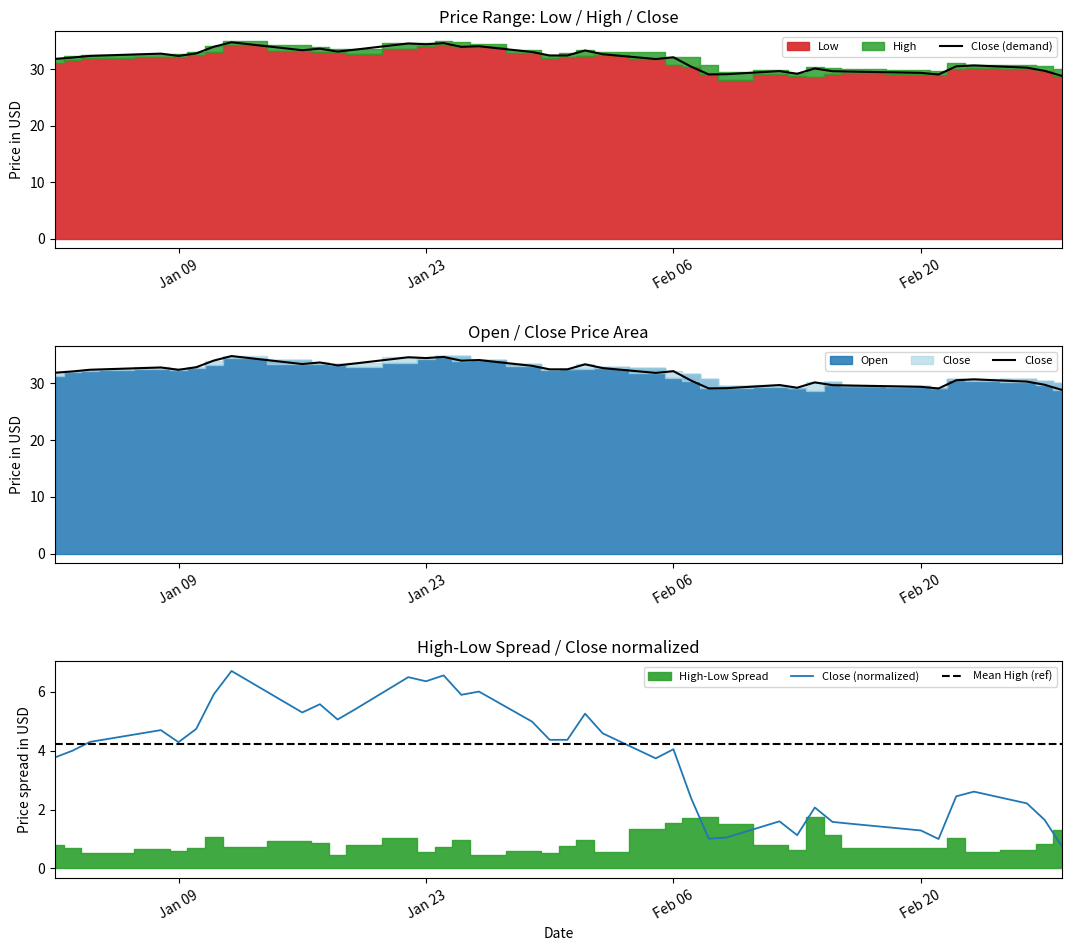

What is the minimum value for Mean High (ref)?

4.2